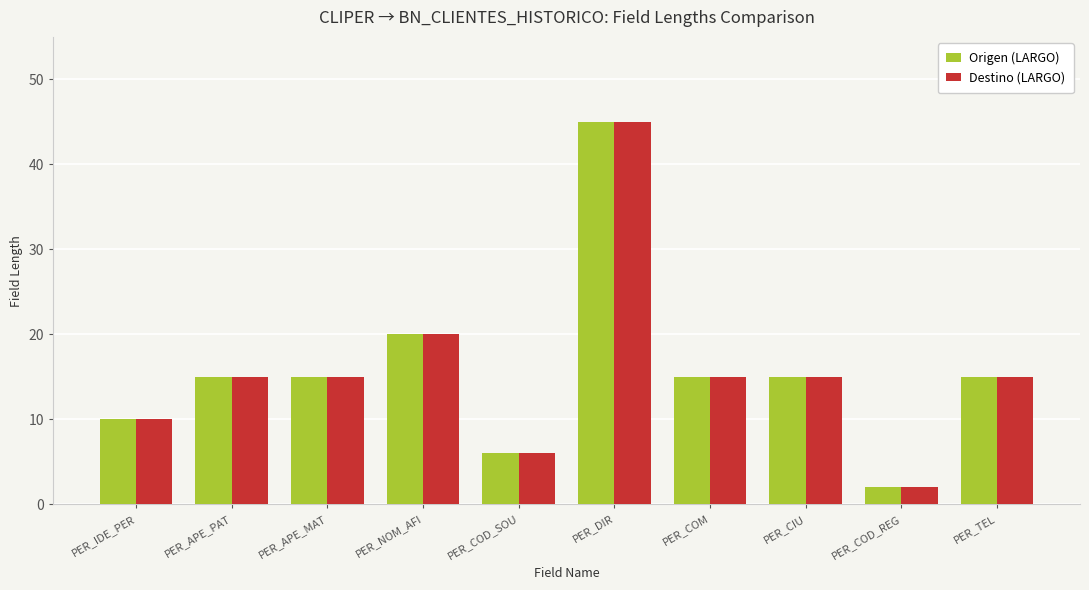

What are all the series names shown in the legend?

Origen (LARGO), Destino (LARGO)